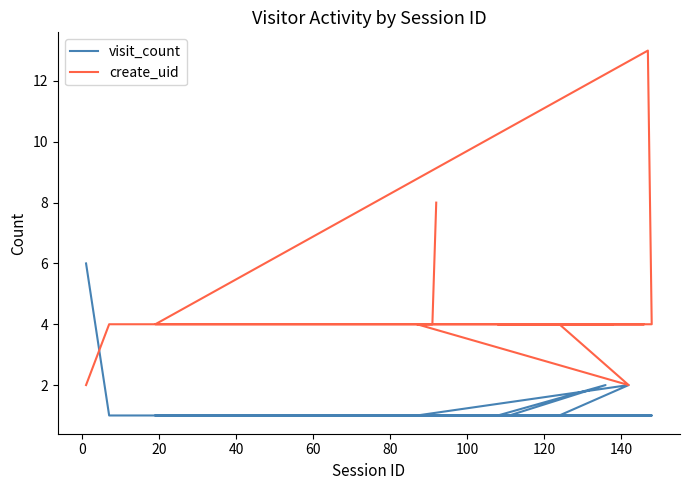

Does the chart have visible grid lines?

No